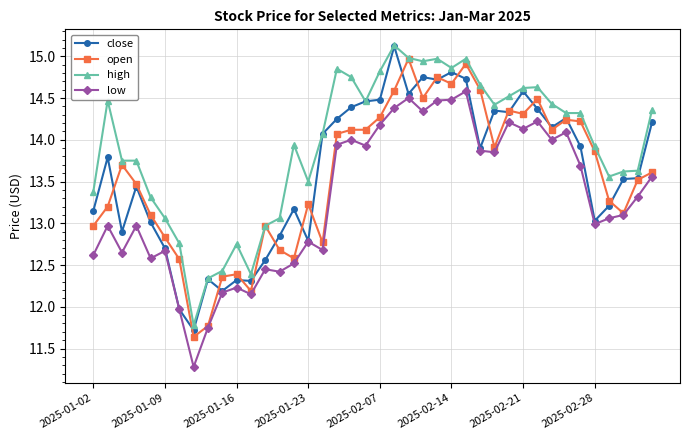

True or false: close has more than 2 points higher than both neighbors.

True